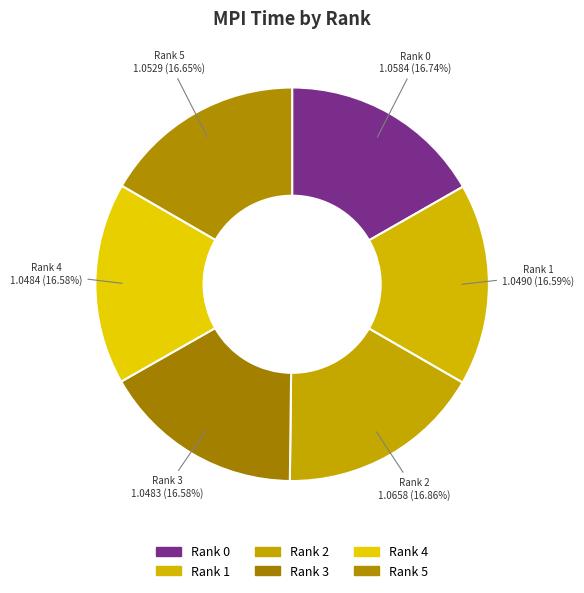

Is Rank 0 the majority of the pie?

No